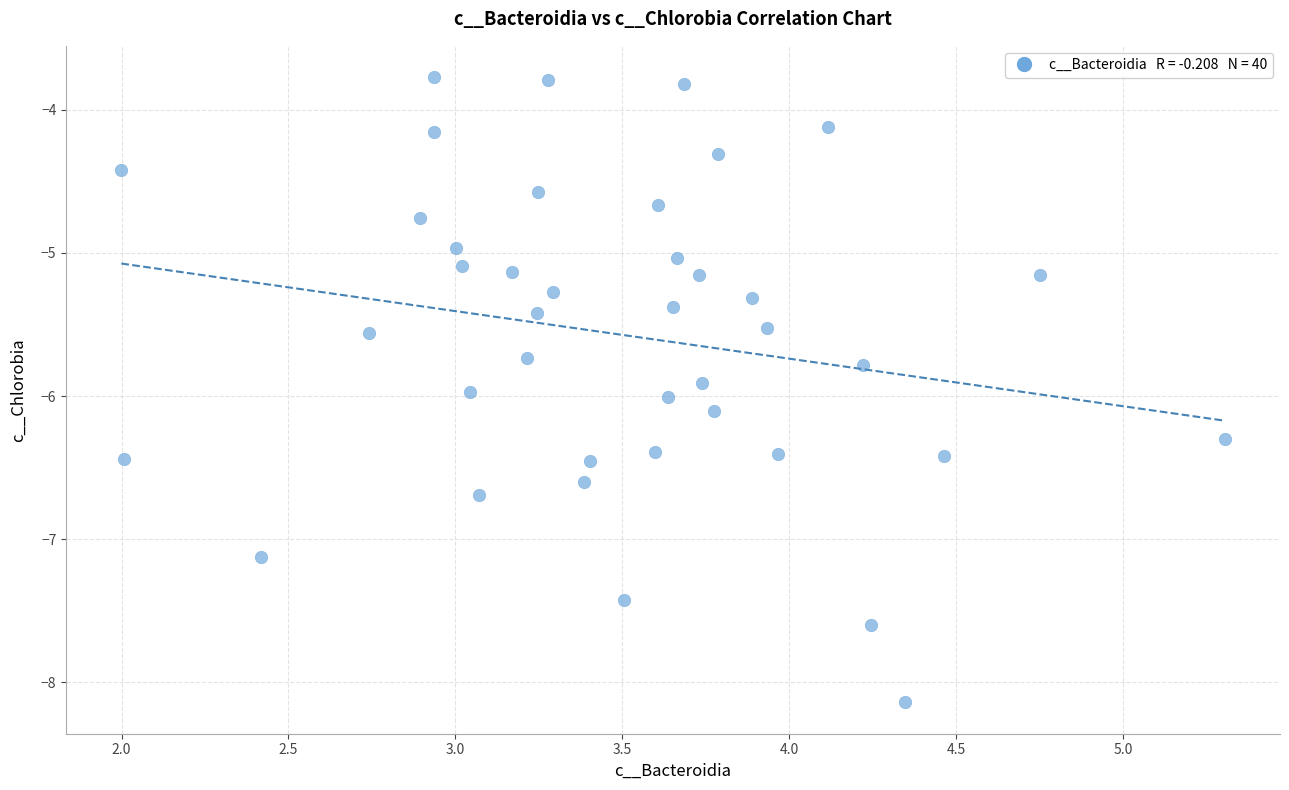

What is the range of Y values (max minus min)?

4.4